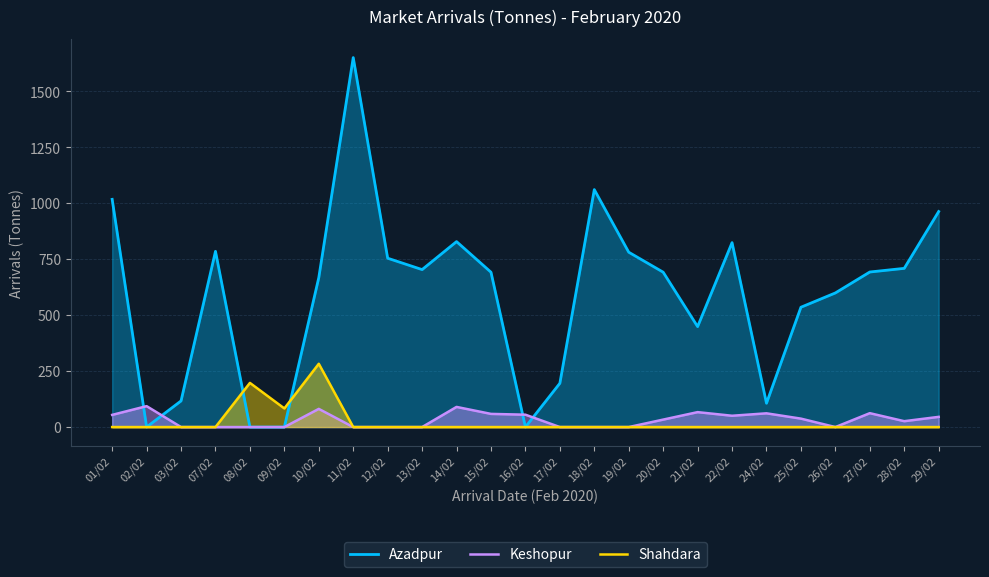

Which series has the largest range (max minus min)?

Azadpur